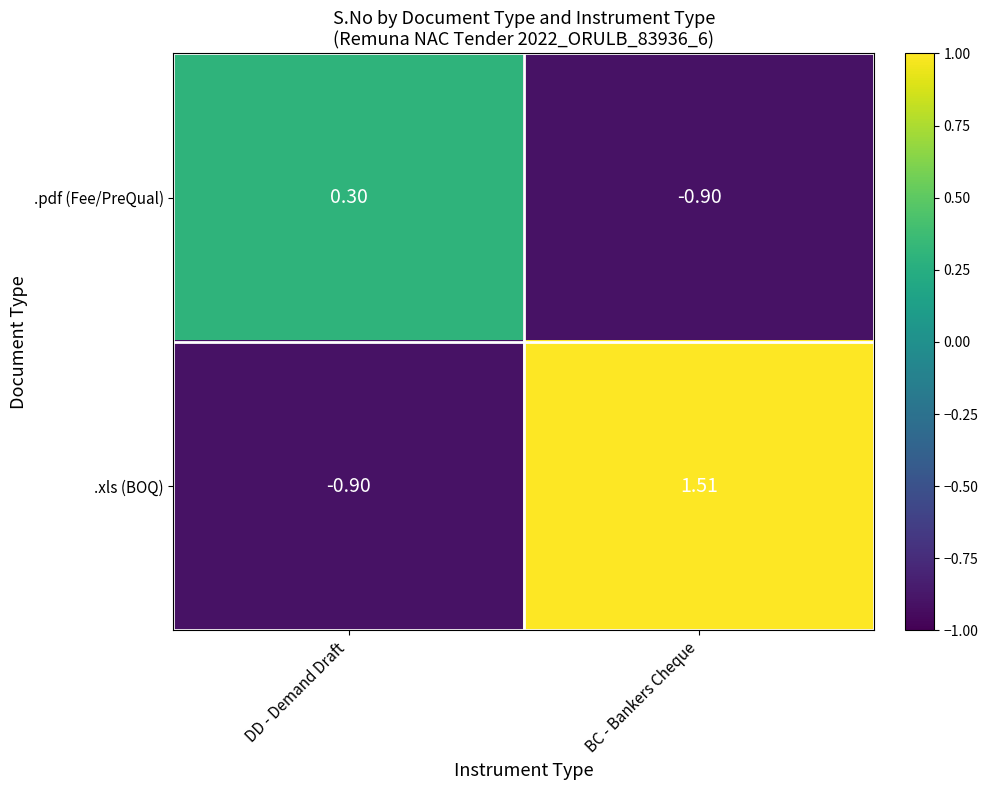

Which category has the highest value in the .xls (BOQ) series?

BC - Bankers Cheque